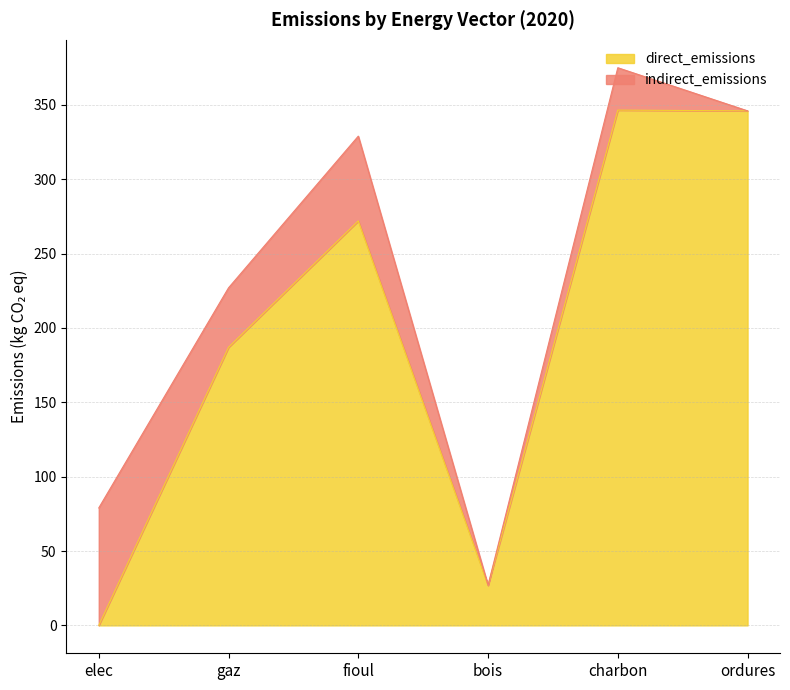

What position from the left is elec?

1